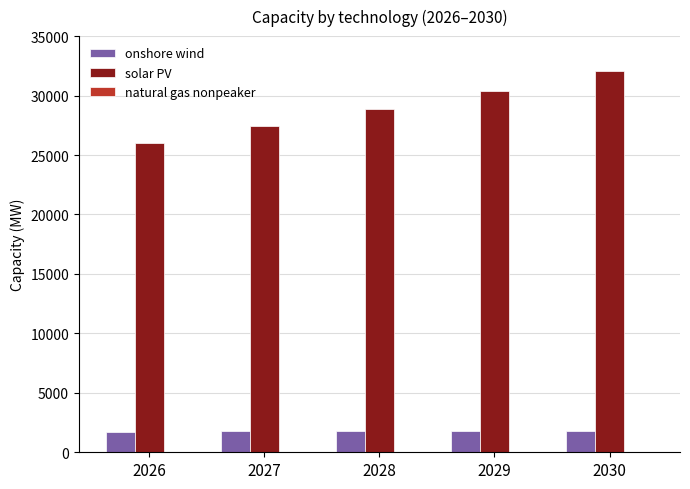

What is the sum of all solar PV values?

144720.8